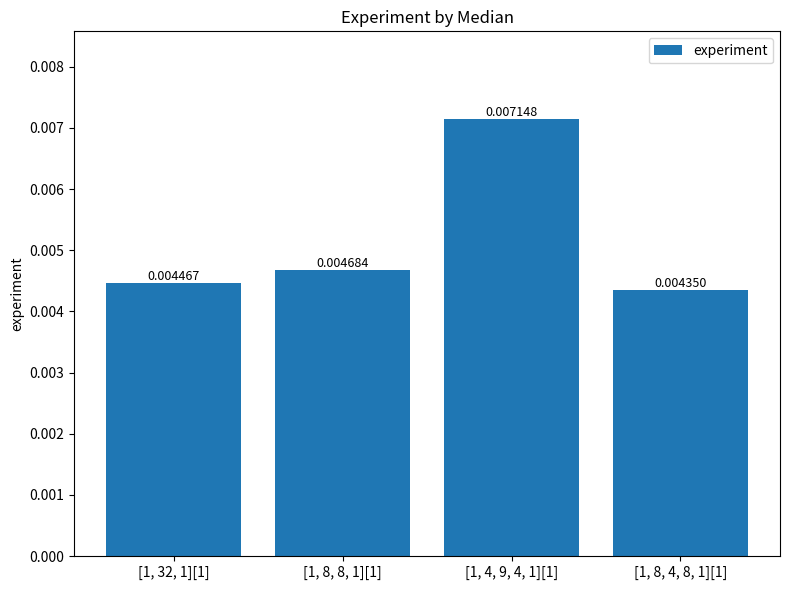

How many bars are there in total?

4